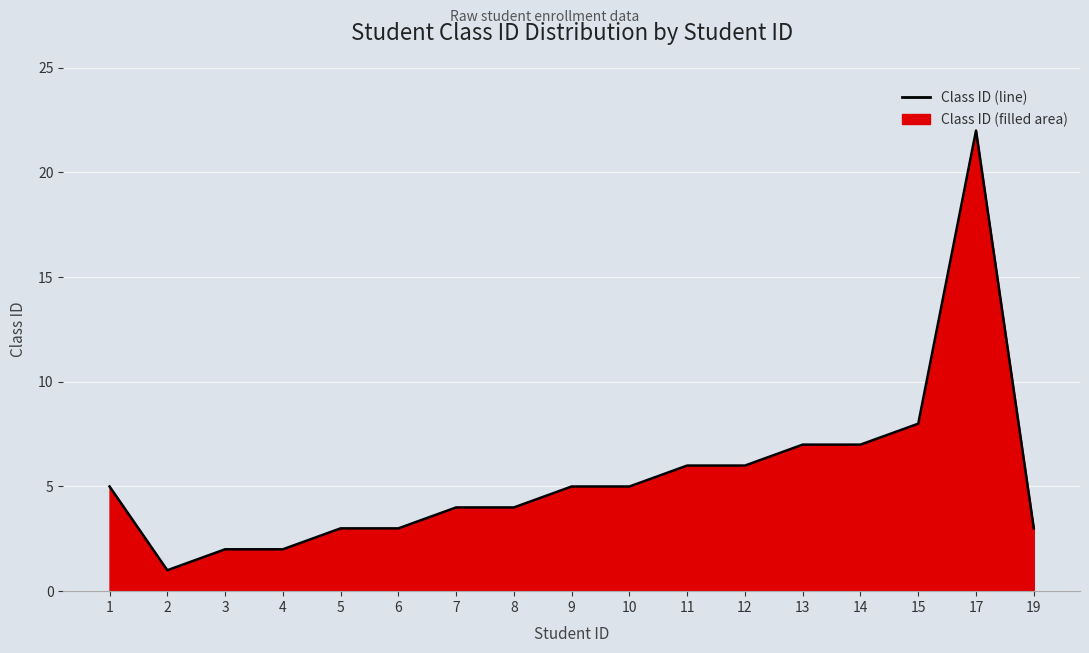

How many data points are less than 5?

8